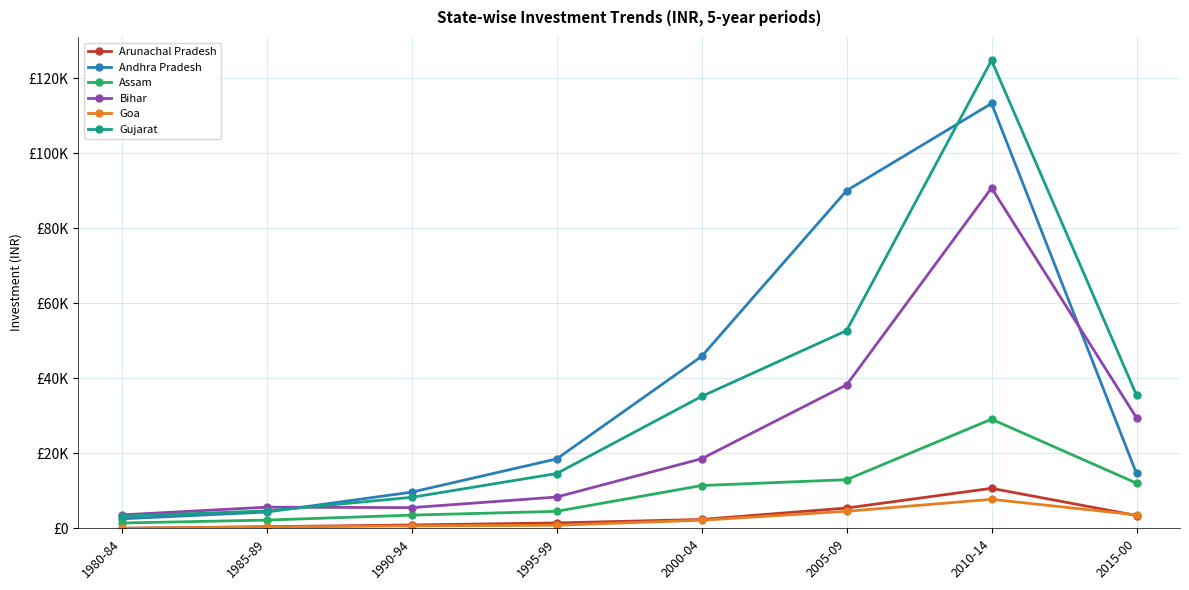

At which label is Arunachal Pradesh closest to 5329?

2005-09